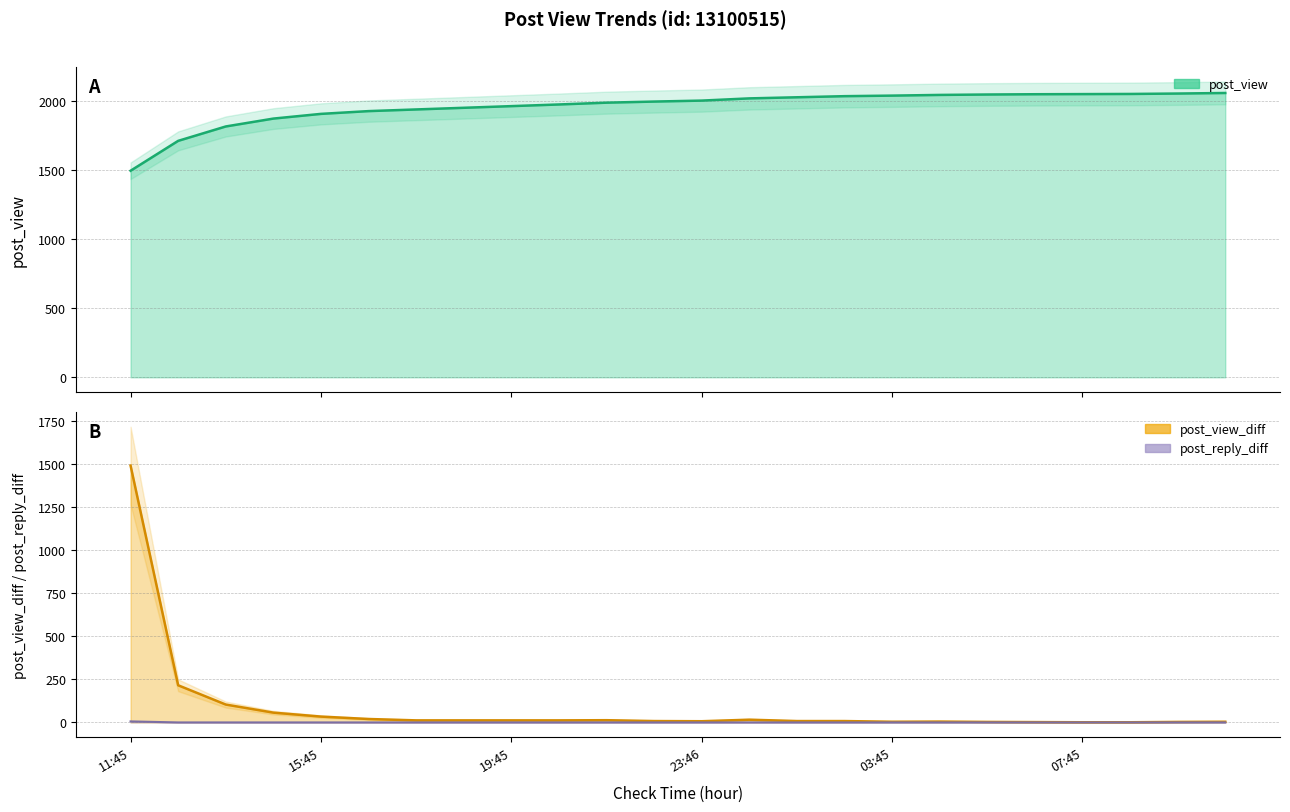

What position from the right is 16:45?

19